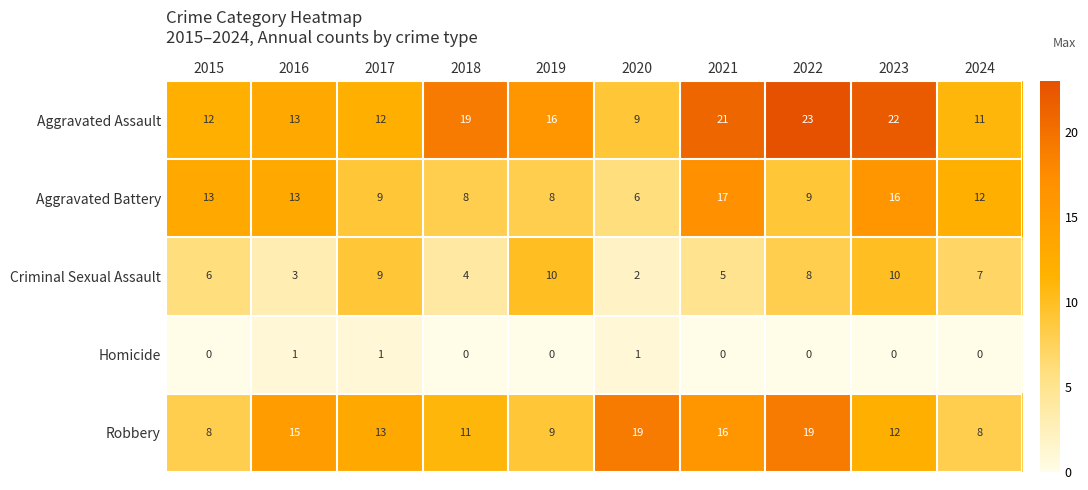

Count the number of categories in the chart.

10